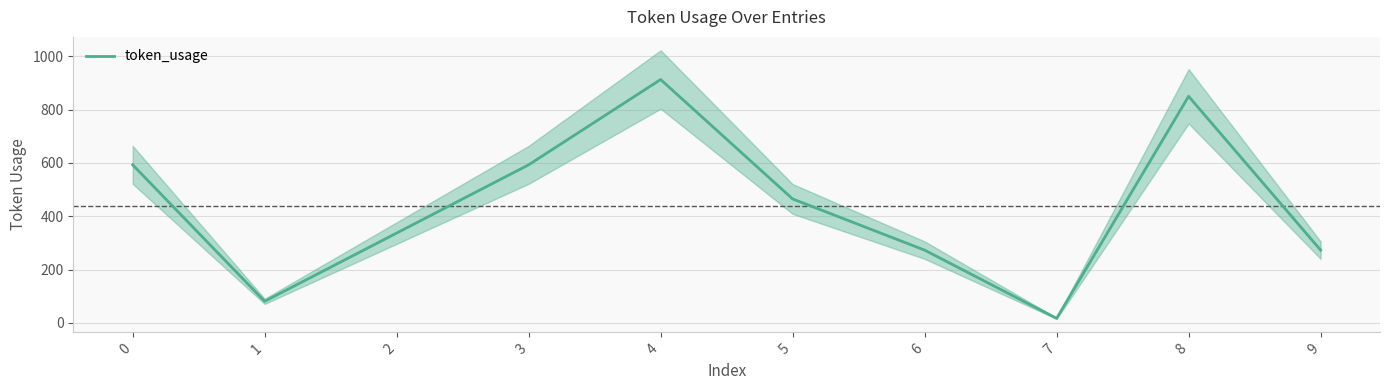

Is it true that the value at 3 is 593?

True